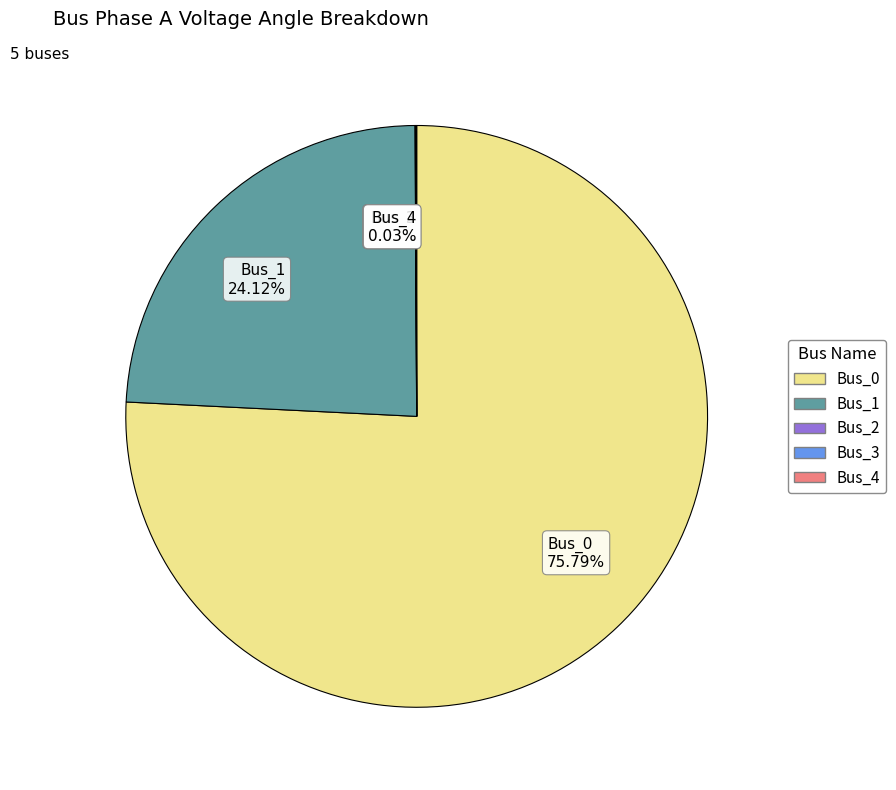

Does Bus_1 account for over 50% of the chart?

No